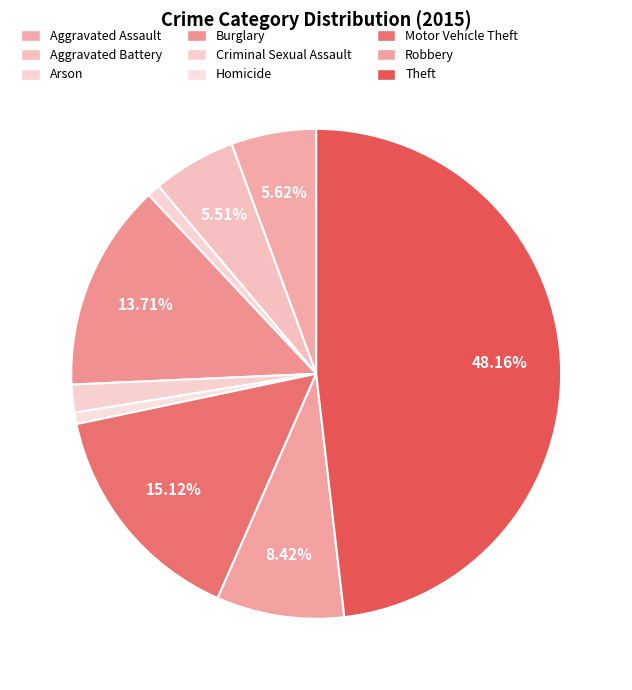

Is Homicide the majority of the pie?

No